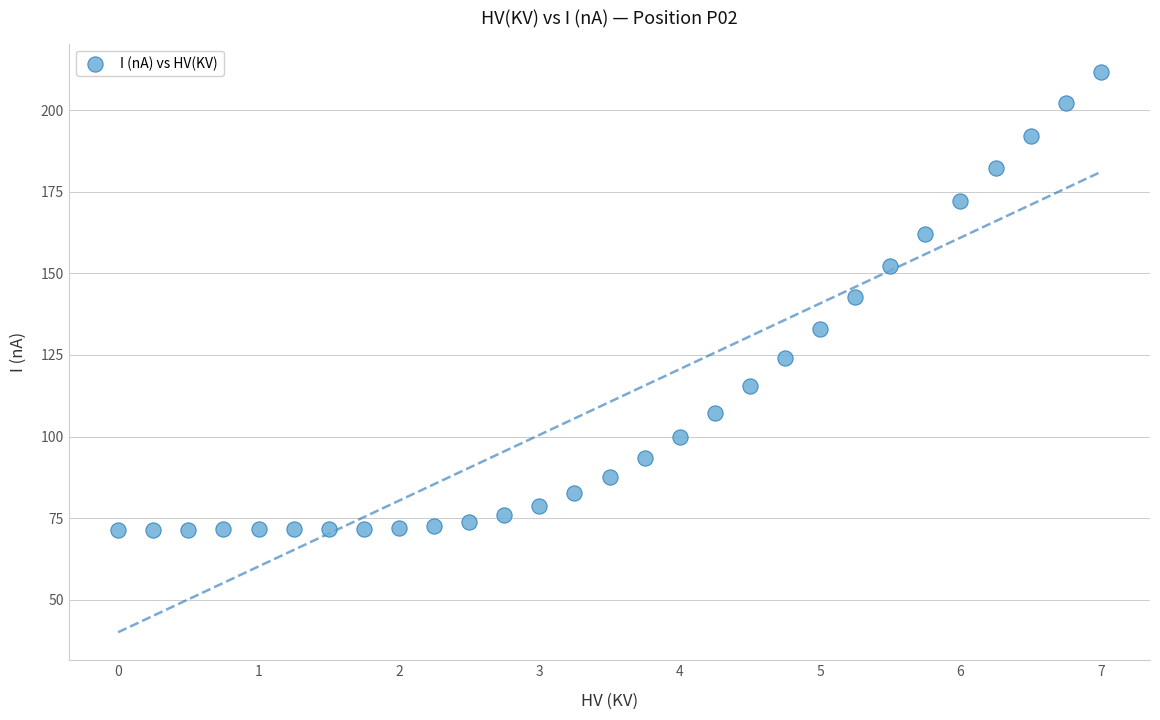

What is the range of Y values (max minus min)?

140.3